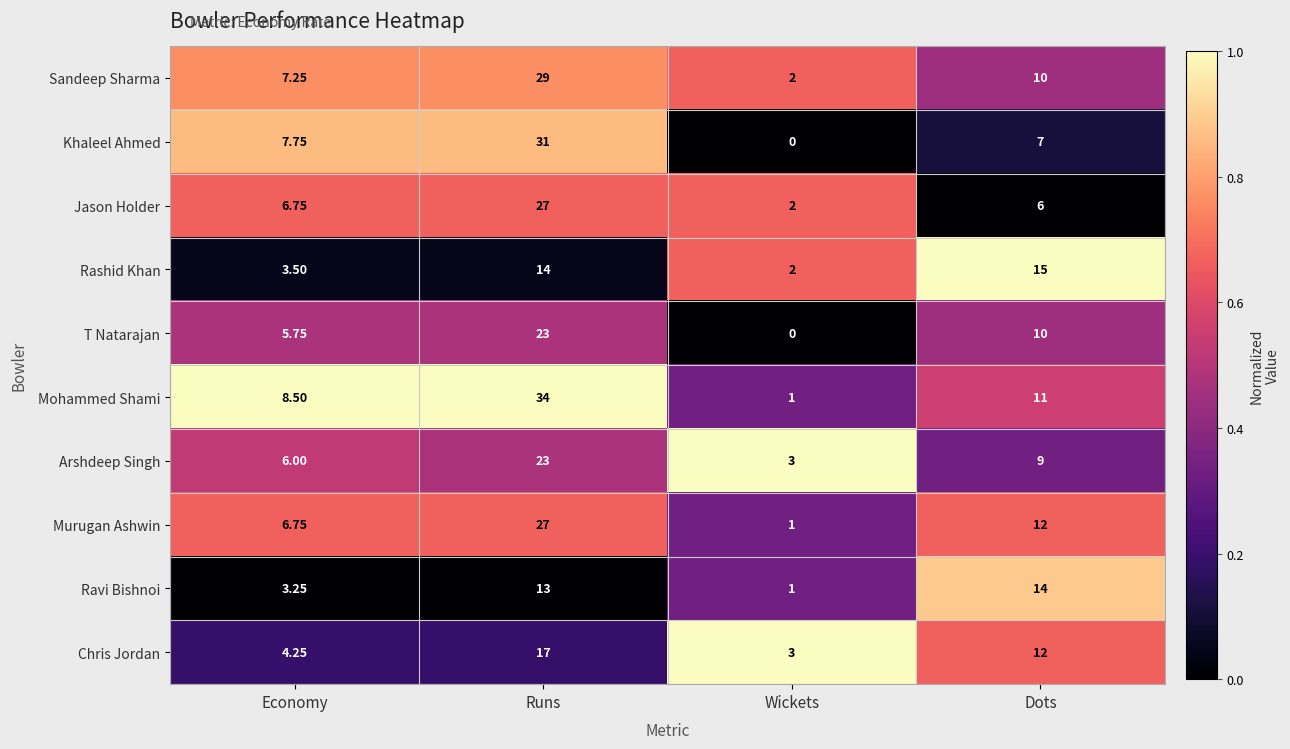

List the labels in order of Khaleel Ahmed value, smallest first.

Wickets, Dots, Economy, Runs